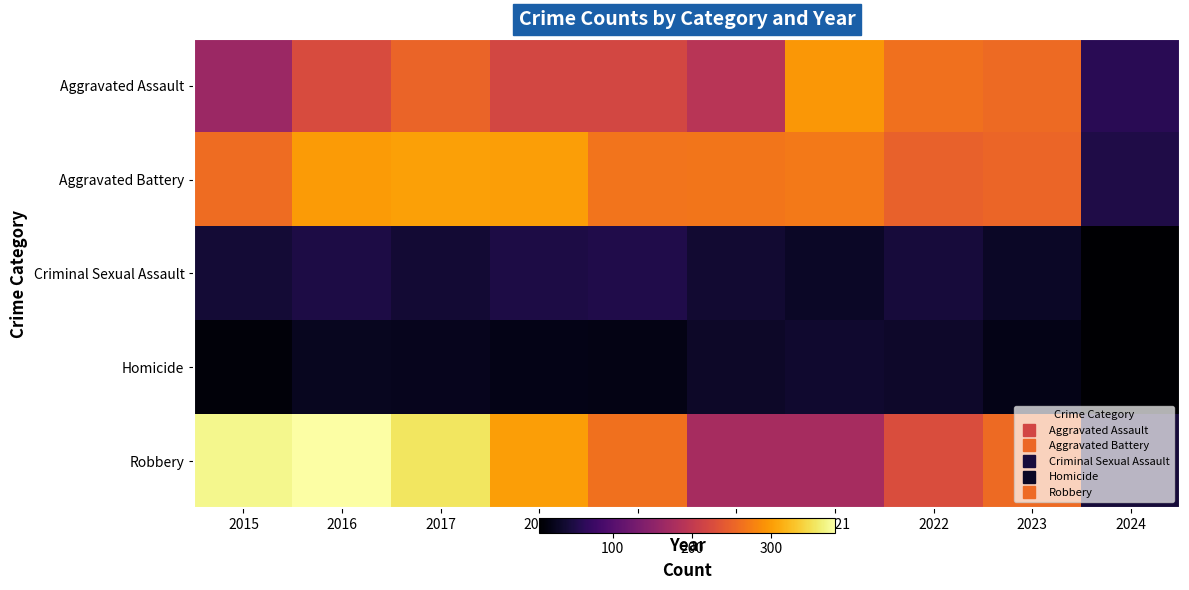

At which category is the sum across all series the highest?

2016